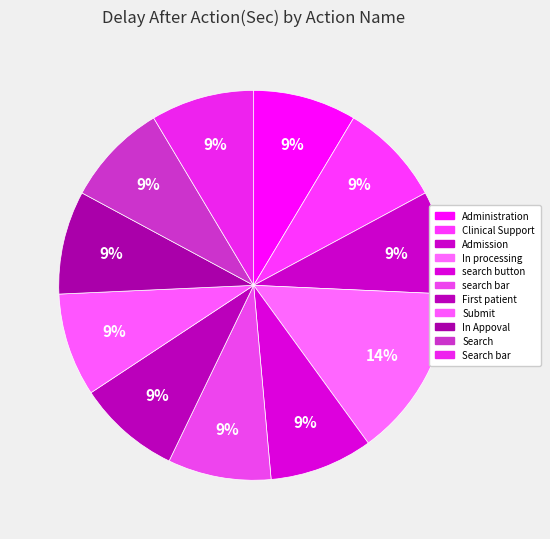

Count the number of slices in the pie.

11